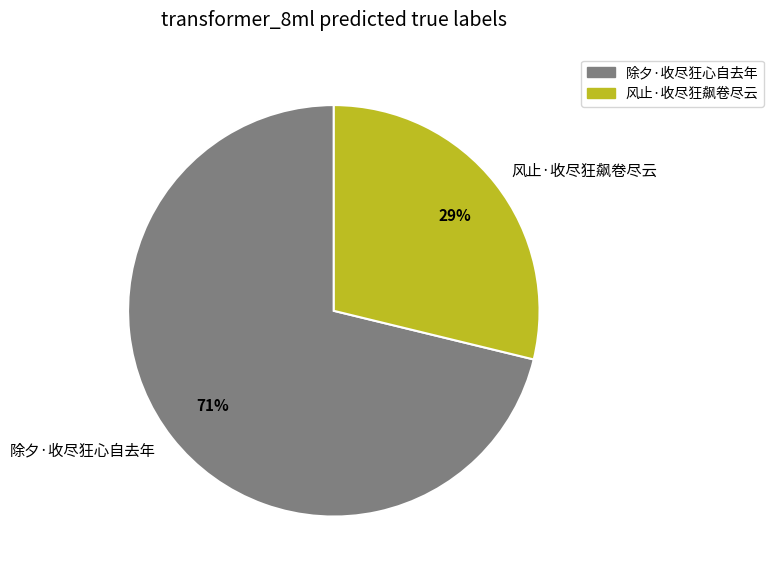

Between 除夕·收尽狂心自去年 and 风止·收尽狂飙卷尽云, which is larger?

除夕·收尽狂心自去年